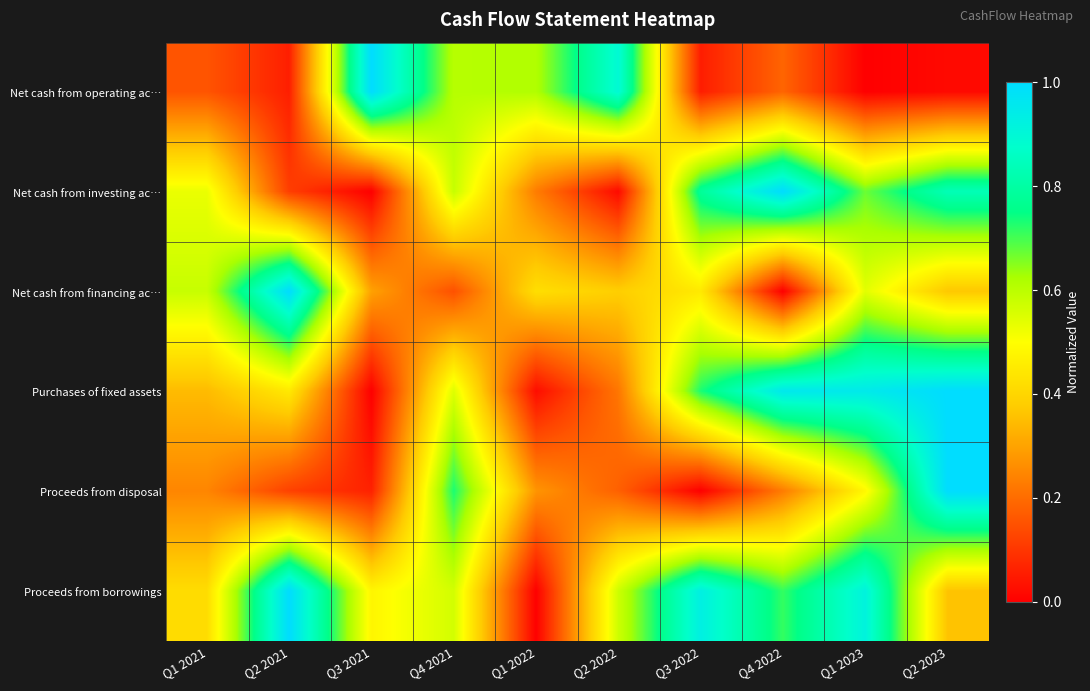

What is the spread (max minus min) of values at Q1 2021?

0.4